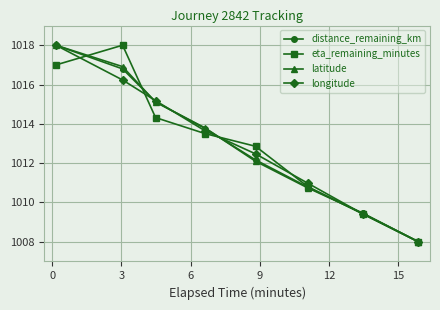

Does the chart display data point markers on the line(s)?

Yes